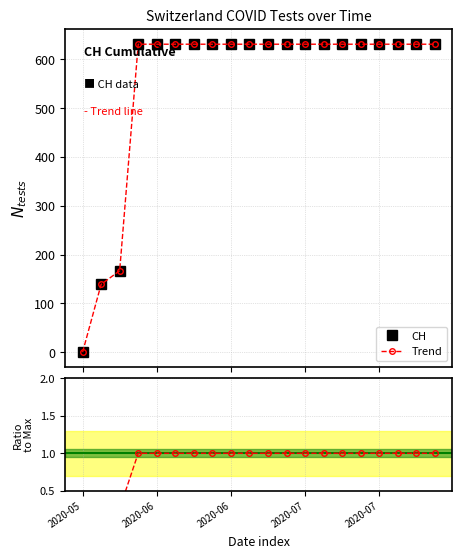

Reading right to left, what are all the values shown in this chart?

631	631	631	631	631	631	631	631	631	631	631	631	631	631	631	631	631	167	139	0